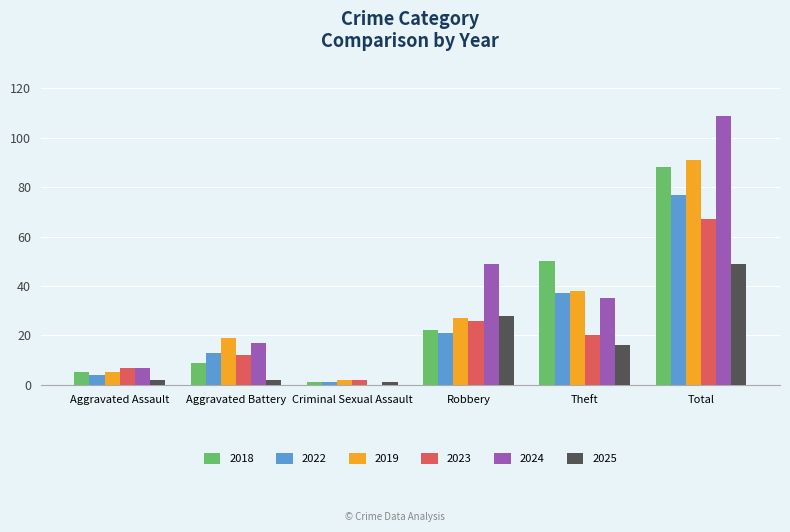

How many groups of bars are there?

6